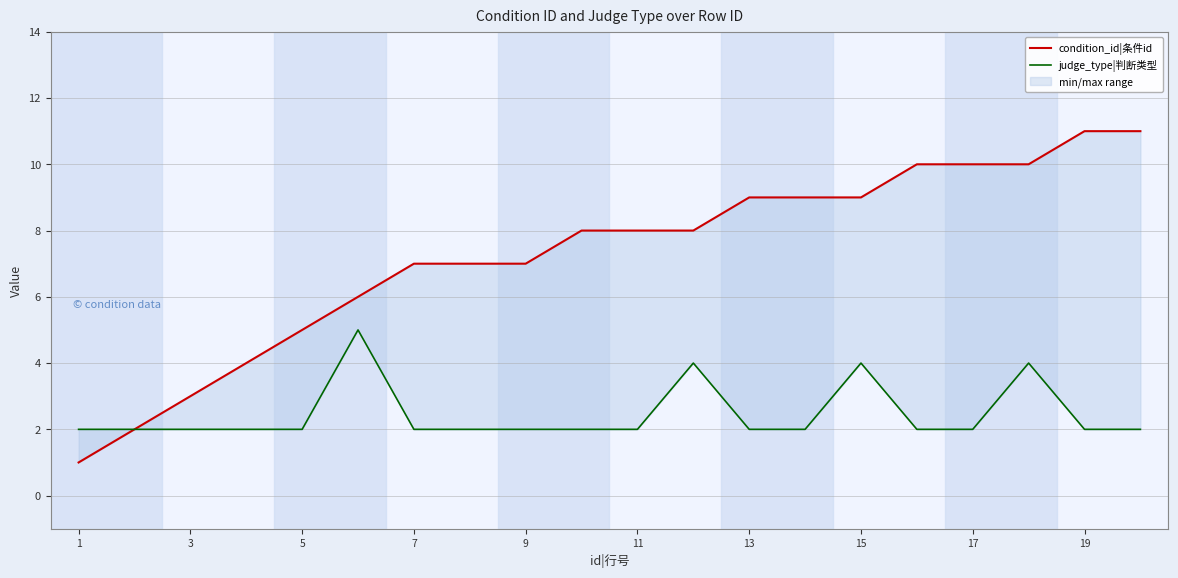

At how many categories does at least one series exceed 5?

15